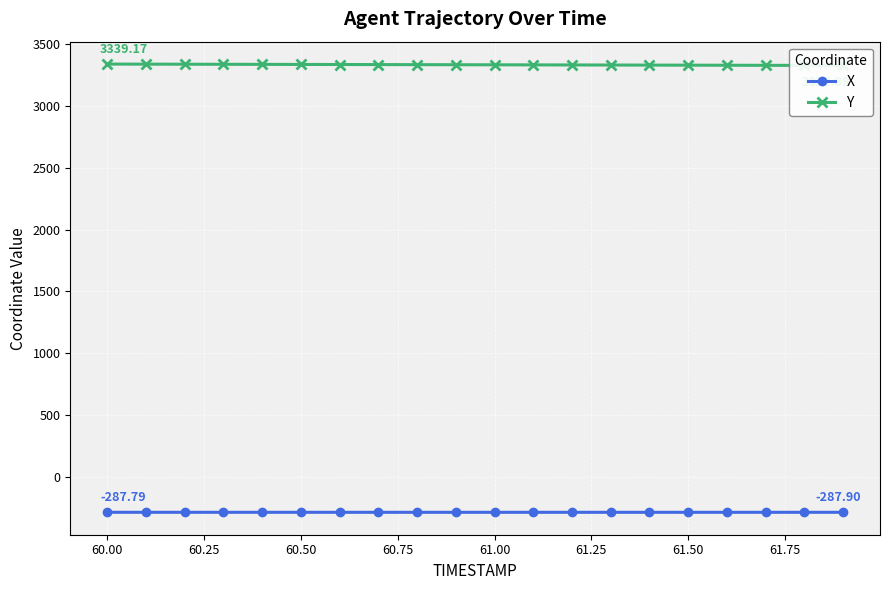

What is the minimum value shown in the chart?

-288.0